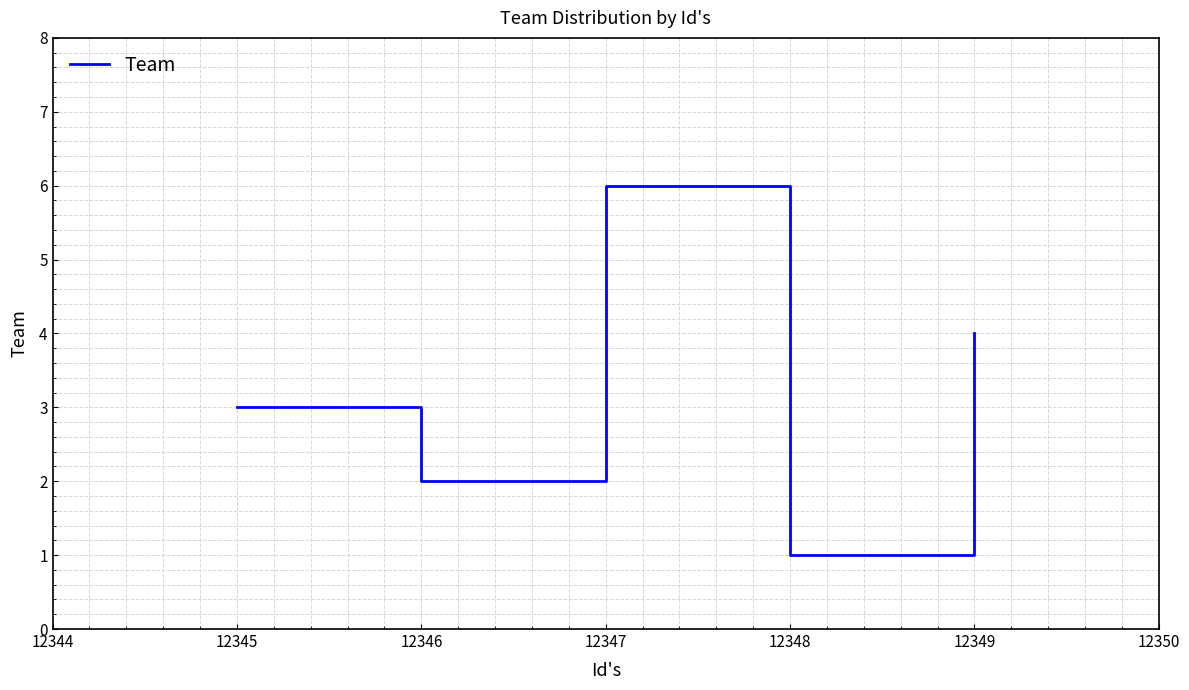

Where is the data nearest to the value 3?

12345